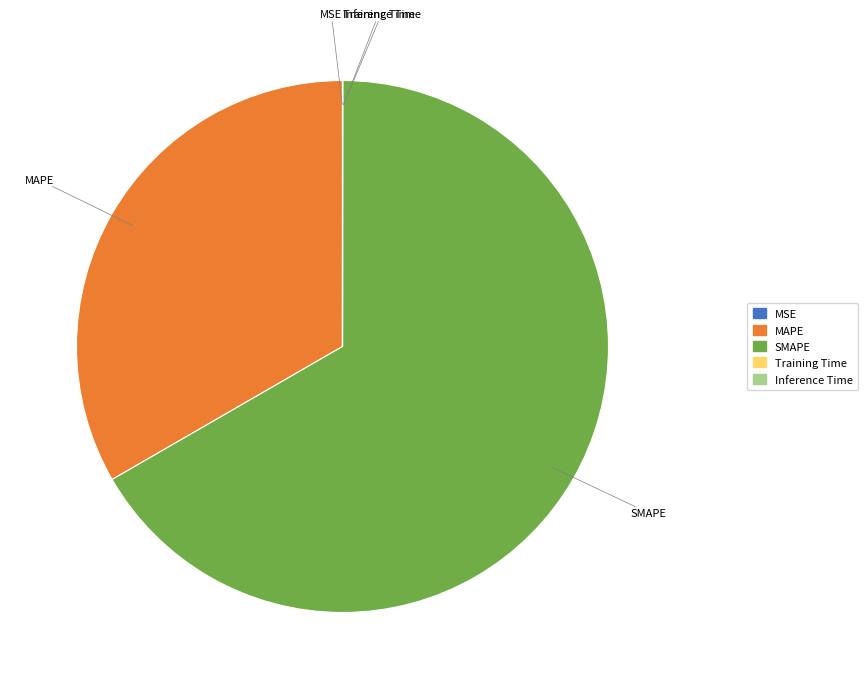

Which category has the biggest portion of the pie?

SMAPE